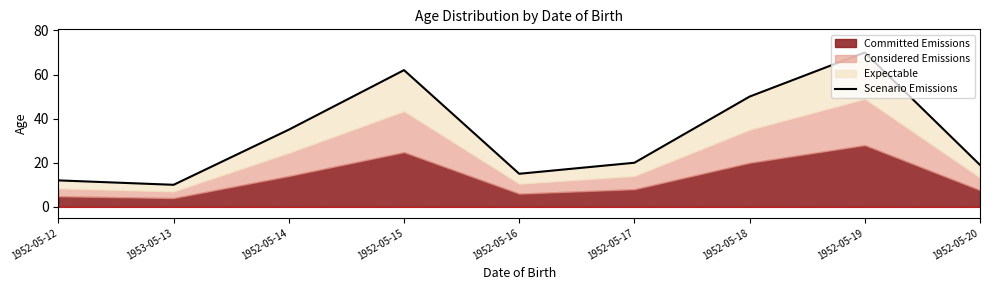

True or false: there are more than 2 points higher than both neighbors.

False